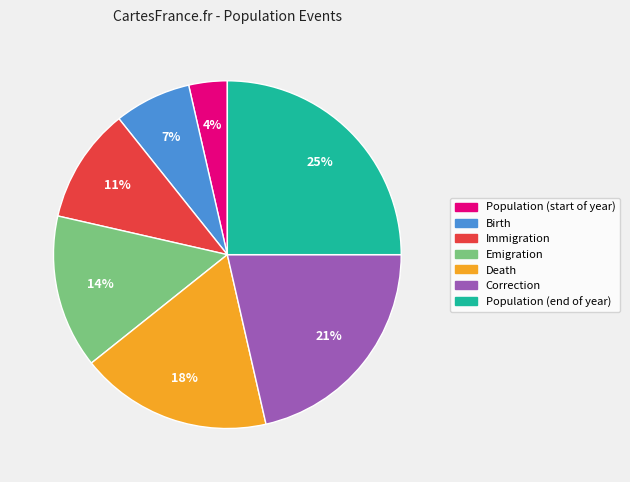

Count the number of slices in the pie.

7